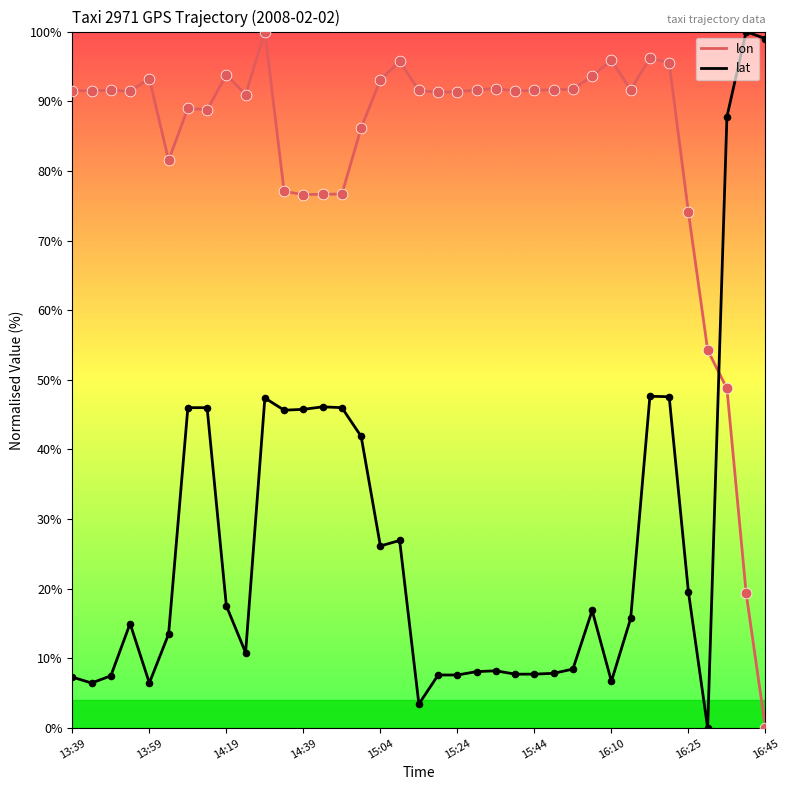

Which series has the largest total across all categories?

lon